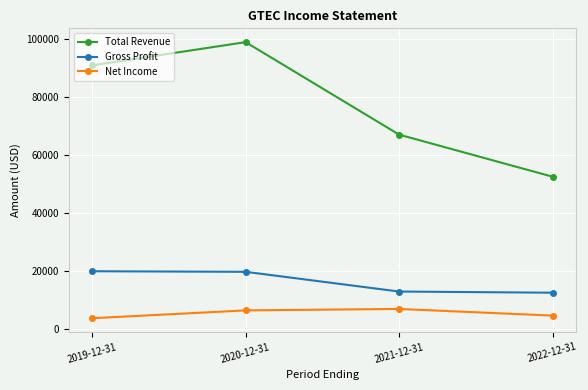

List the series in order of their peak value, highest first.

Total Revenue, Gross Profit, Net Income